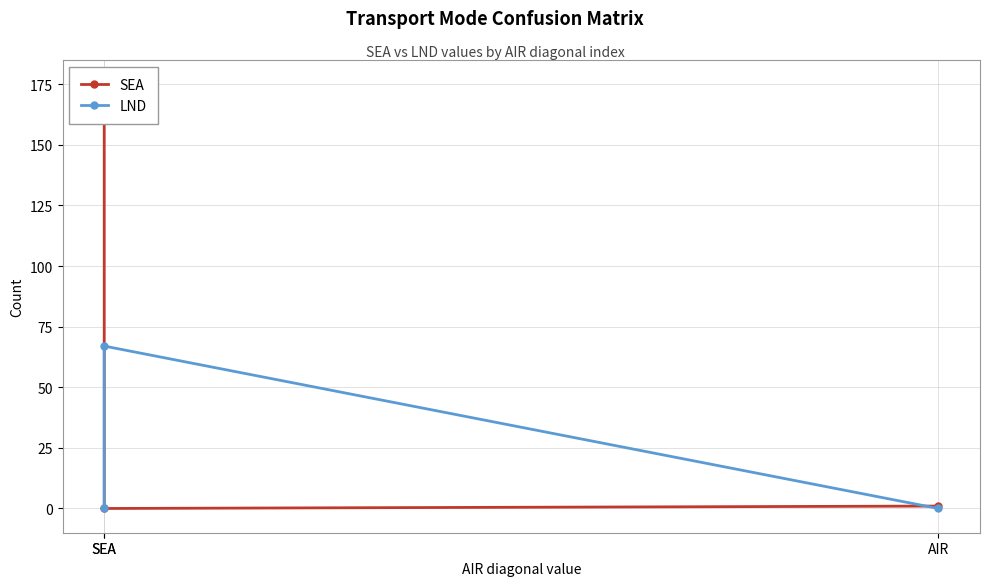

Which category has the lowest value across all series?

SEA